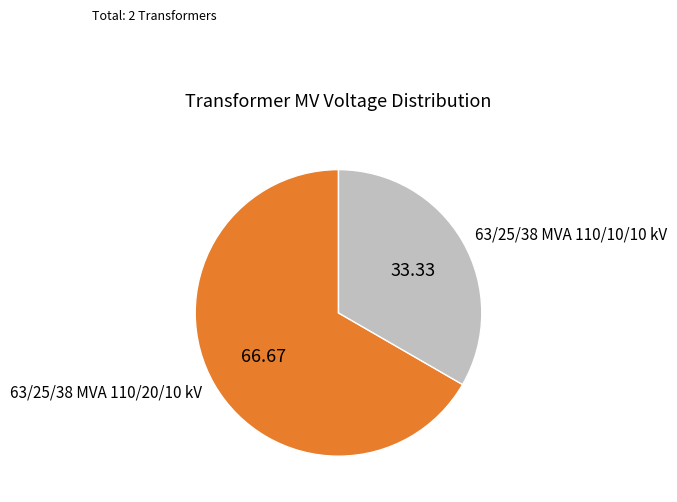

Rank the categories by value from lowest to highest.

63/25/38 MVA 110/10/10 kV, 63/25/38 MVA 110/20/10 kV